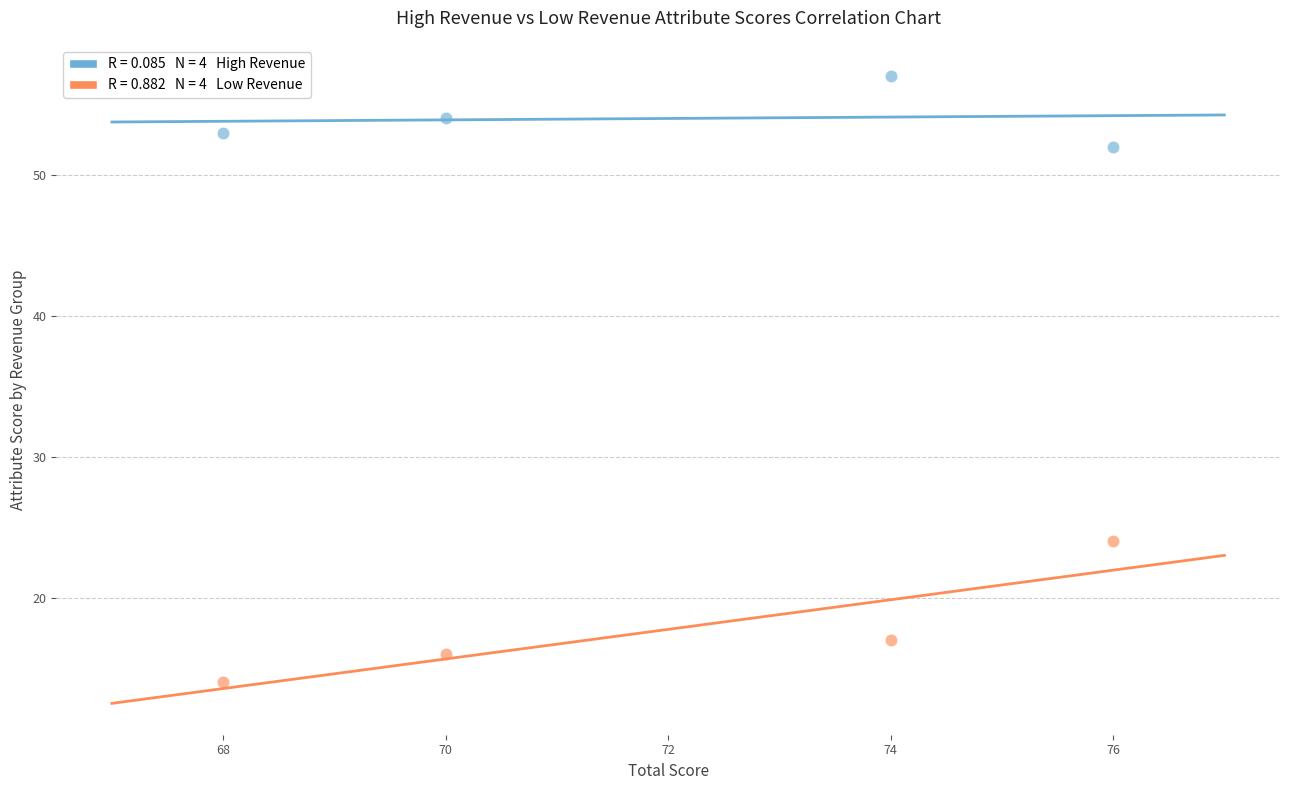

Across all data points, what is the average X value?

72